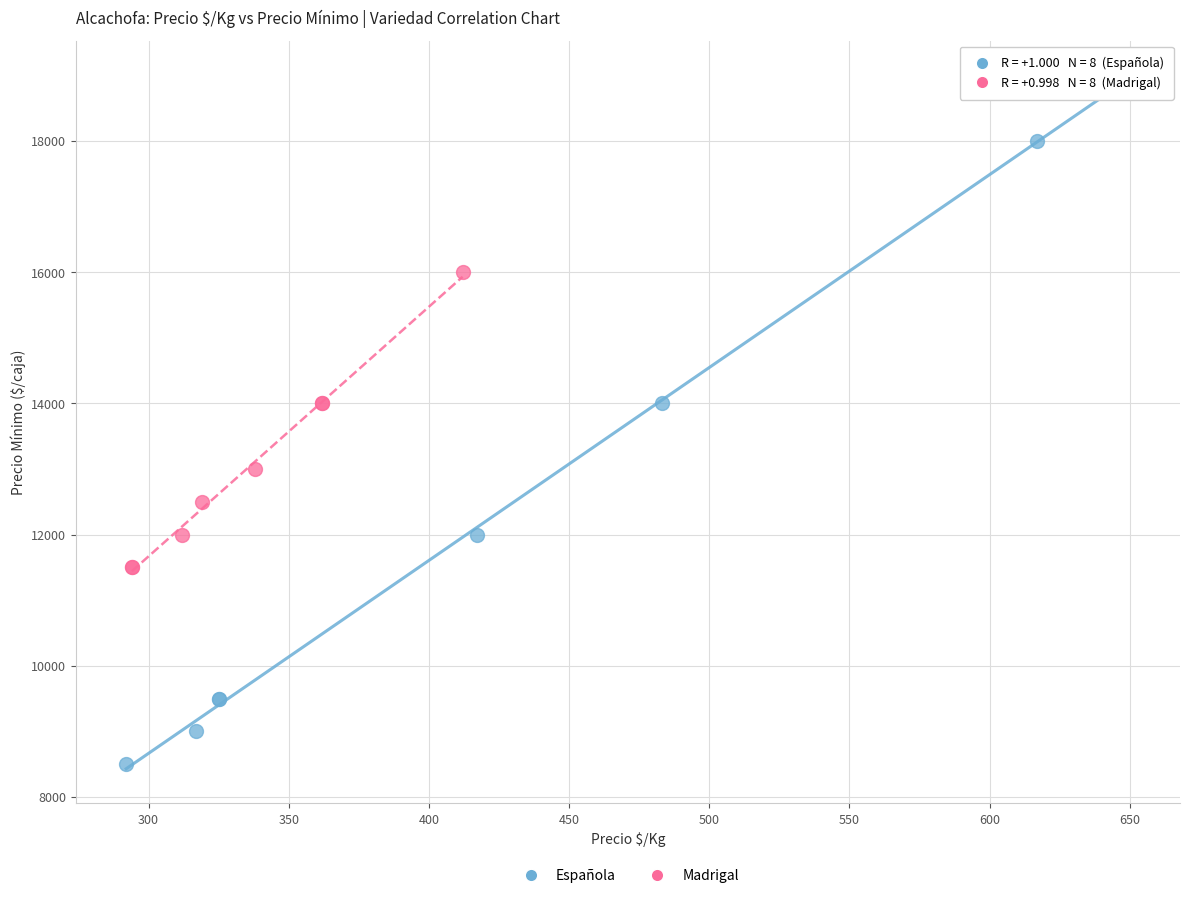

Which series has the widest spread of Y values?

Española